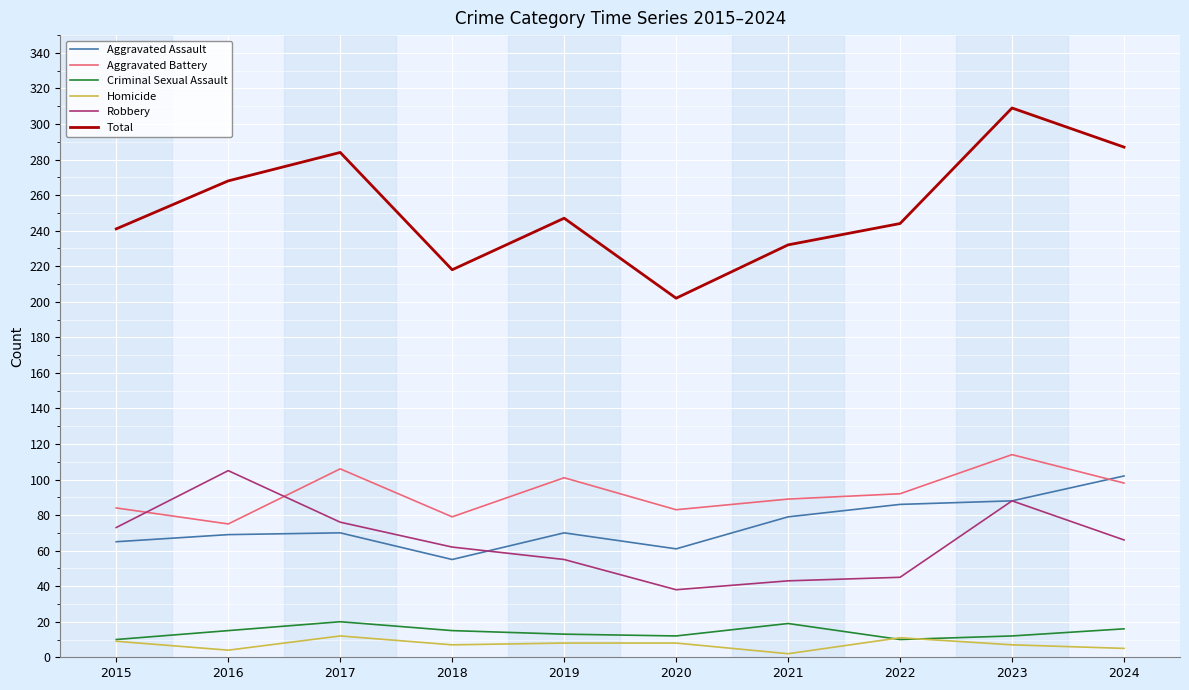

True or false: Aggravated Assault and Criminal Sexual Assault intersect in this chart.

False